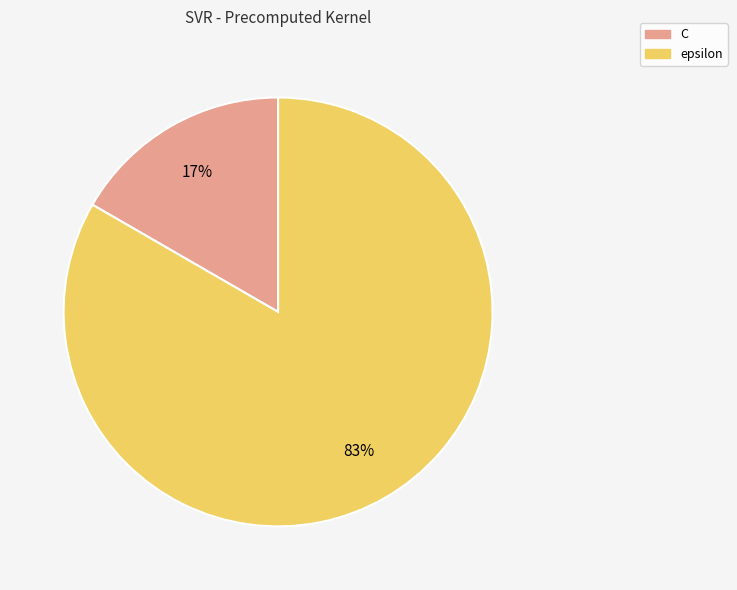

To the nearest percent, what is the average slice percentage?

50%